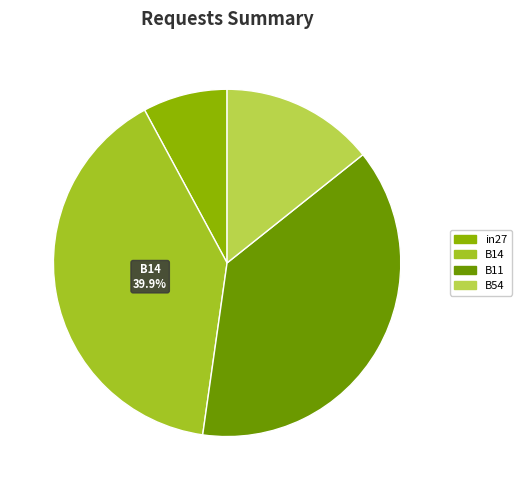

To the nearest percent, what is the average slice percentage?

25%